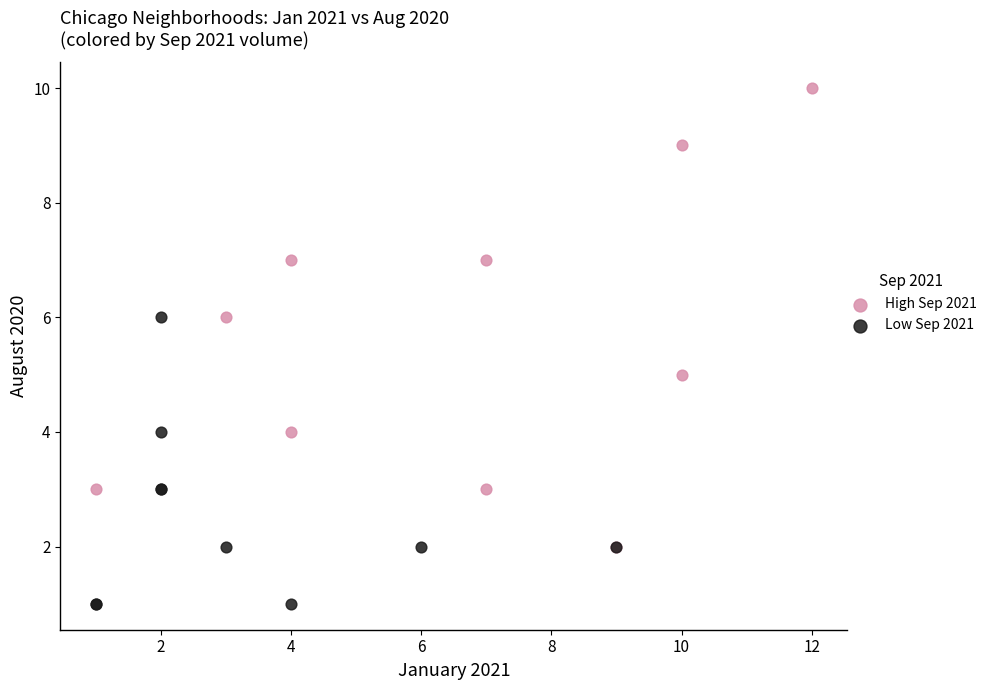

Which series has the widest spread of Y values?

High Sep 2021